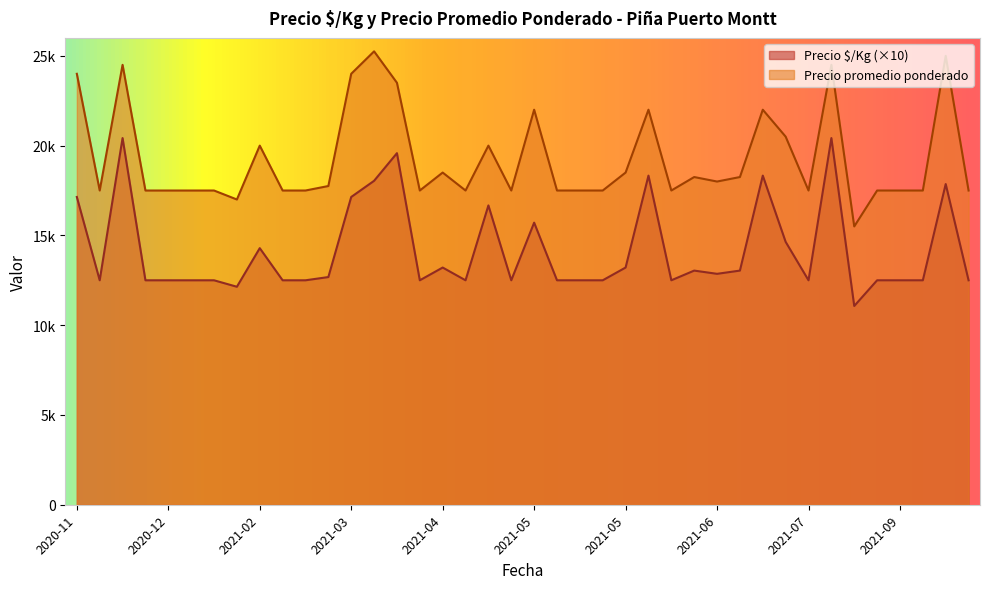

Reading left to right, transcribe all the data shown in this chart.

Precio $/Kg: 17140	12500	20420	12500	12500	12500	12500	12140	14290	12500	12500	12680	17140	18040	19580	12500	13210	12500	16670	12500	15710	12500	12500	12500	13210	18330	12500	13040	12860	13040	18330	14640	12500	20420	11070	12500	12500	12500	17860	12500
Precio promedio ponderado: 24000	17500	24500	17500	17500	17500	17500	17000	20000	17500	17500	17750	24000	25250	23500	17500	18500	17500	20000	17500	22000	17500	17500	17500	18500	22000	17500	18250	18000	18250	22000	20500	17500	24500	15500	17500	17500	17500	25000	17500